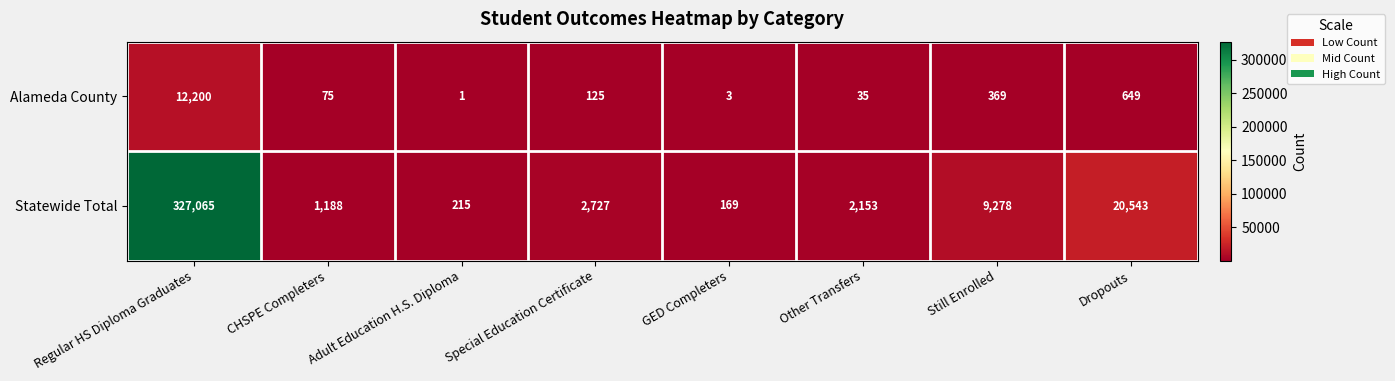

How many series are shown in this chart?

2